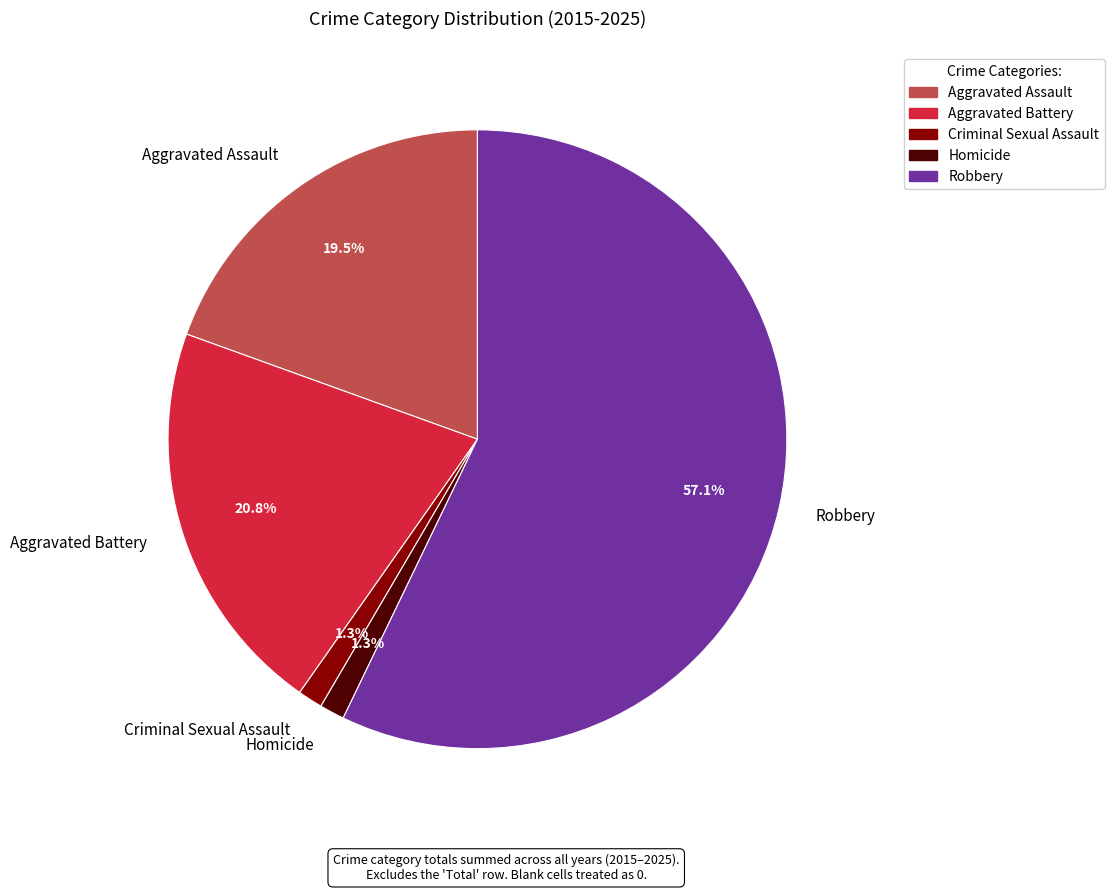

Is Criminal Sexual Assault the majority of the pie?

No